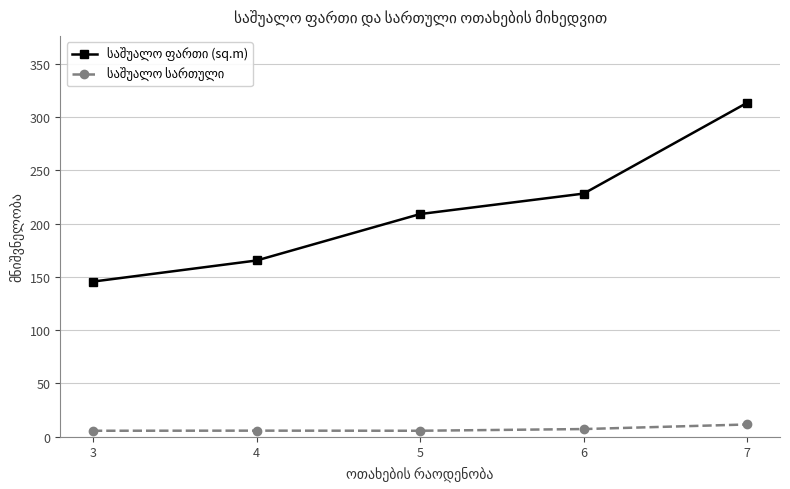

What is the total value across all series at 7?

325.0